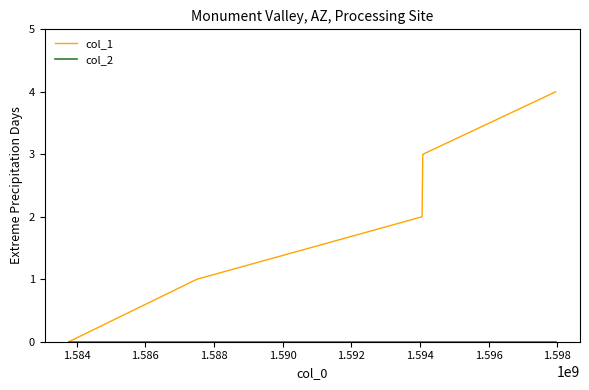

Which series has the largest total across all categories?

col_1